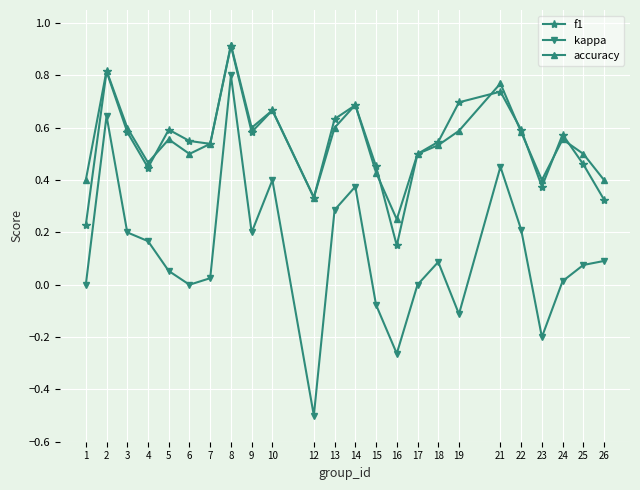

How many interior local peaks does the kappa series have?

6